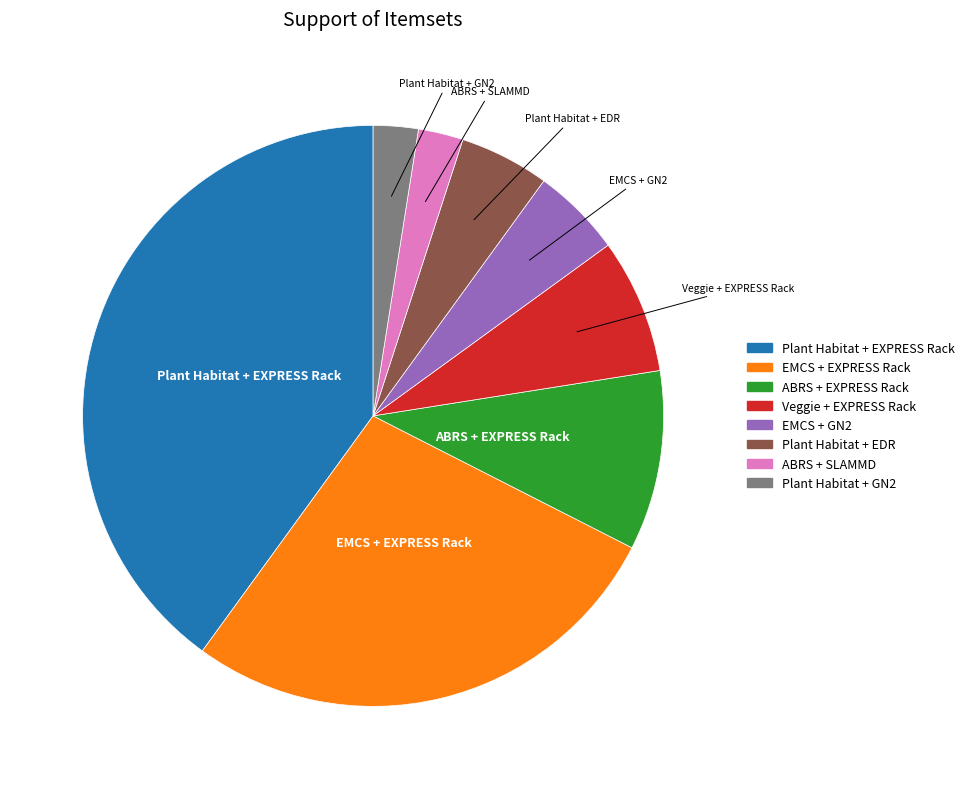

What is the largest slice in the pie chart?

Plant Habitat + EXPRESS Rack